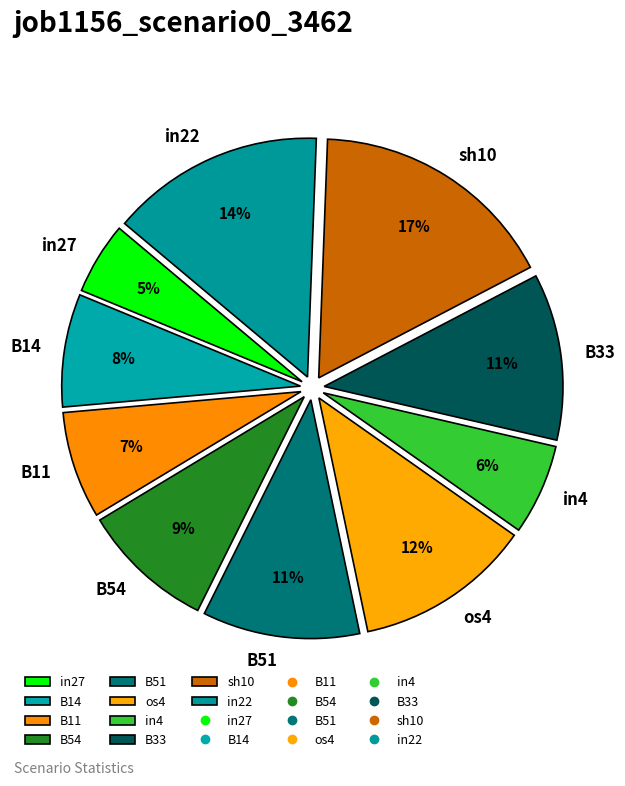

Which has a higher value, B14 or in4?

B14